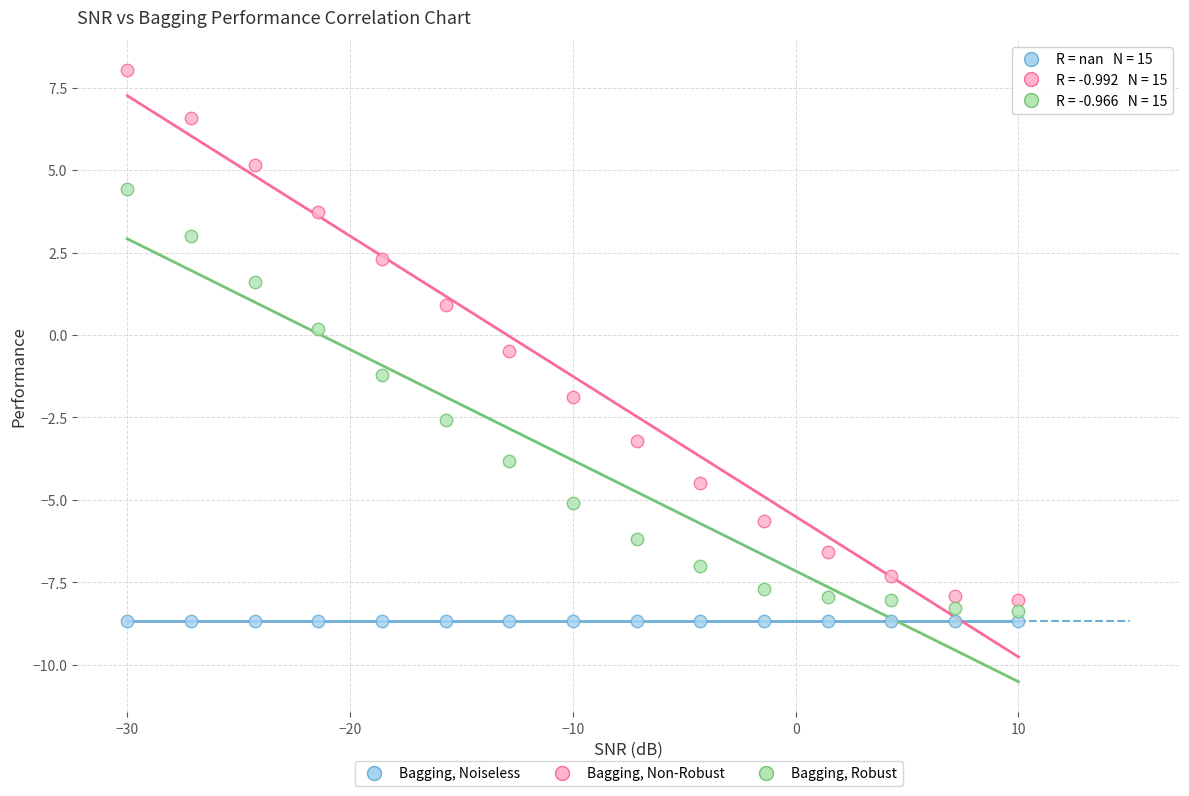

Which series contains the highest Y value?

Bagging, Non-Robust